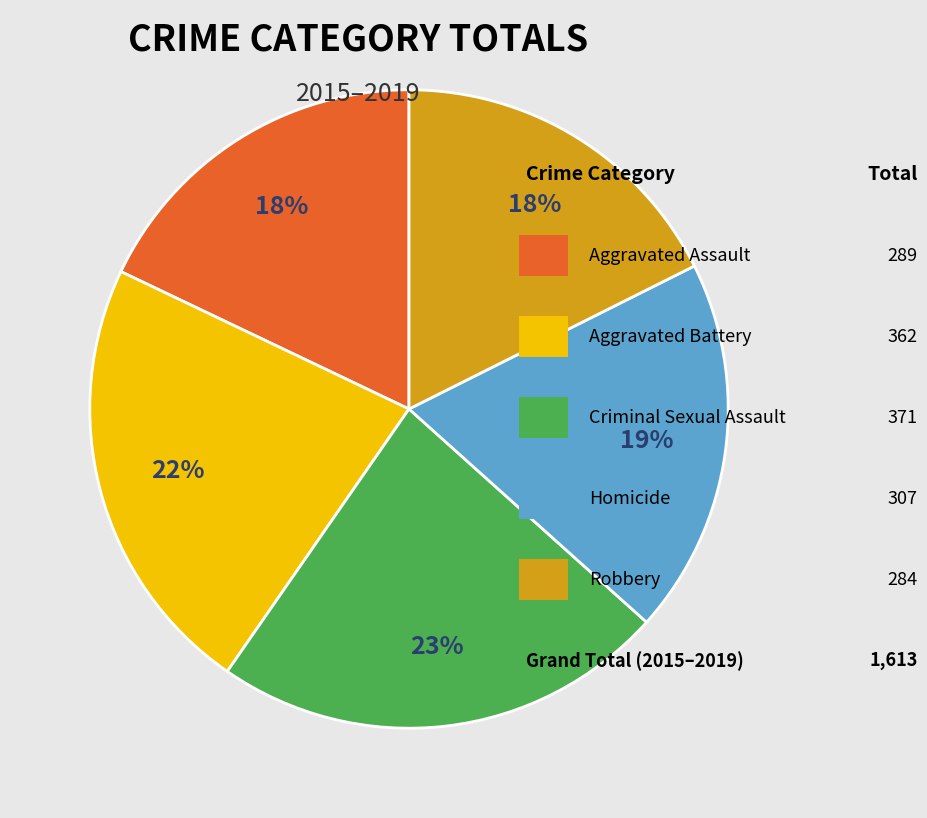

To the nearest percent, what is the average slice percentage?

20%